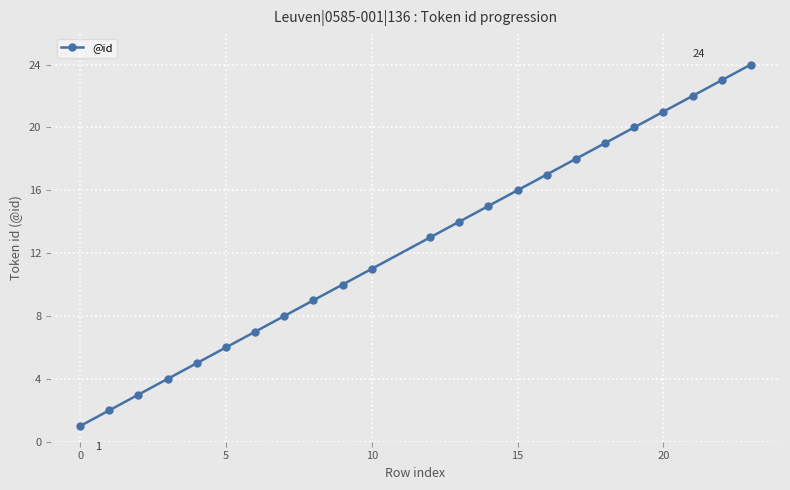

What is the difference between the maximum and minimum values?

23